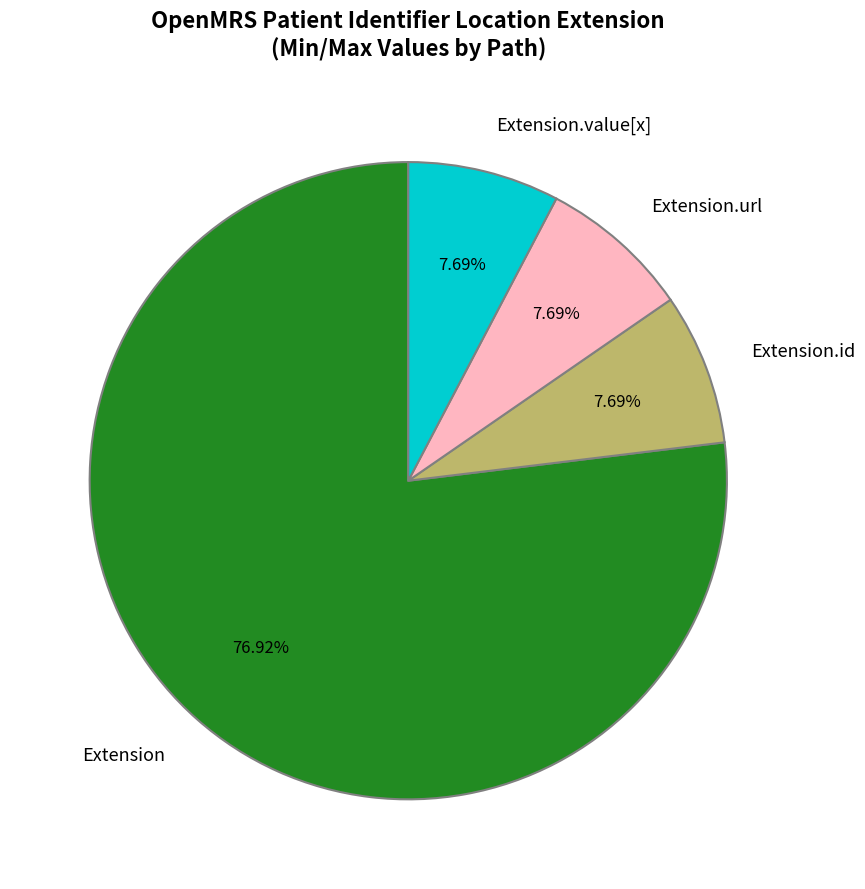

What is the majority slice?

Extension